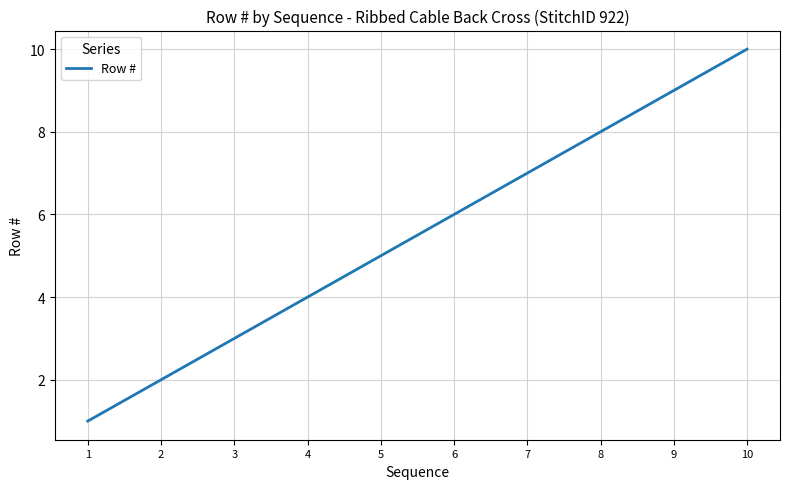

Reading left to right, what are all the values shown in this chart?

1	2	3	4	5	6	7	8	9	10